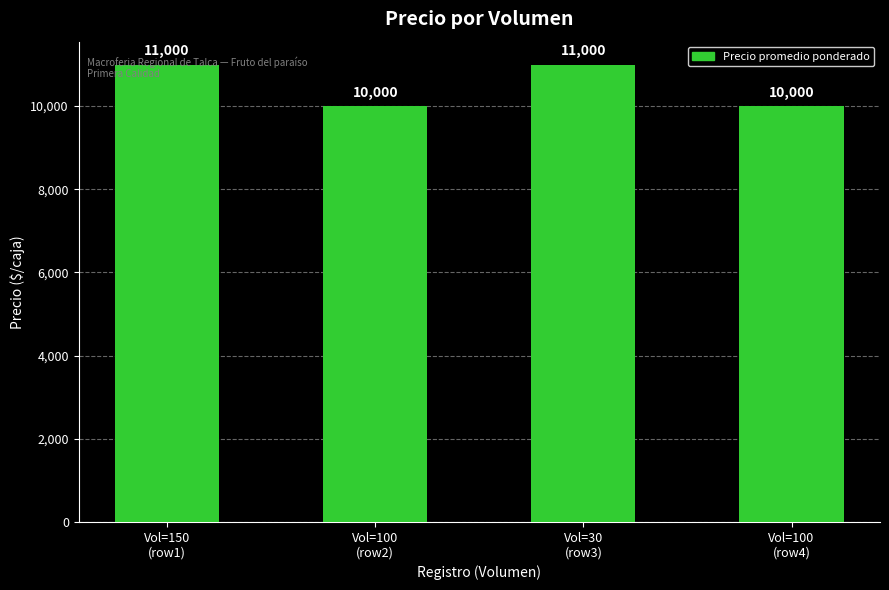

True or false: the data shows 11000 at Vol=30
(row3).

True